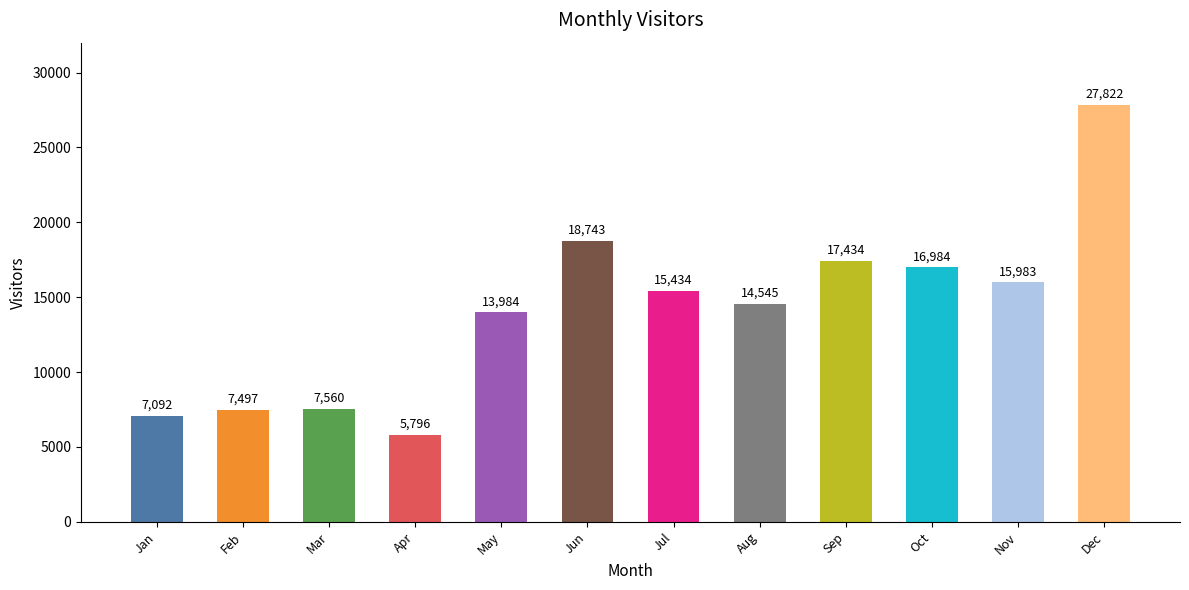

Reading left to right, what are all the values shown in this chart?

Jan=7092	Feb=7497	Mar=7560	Apr=5796	May=13984	Jun=18743	Jul=15434	Aug=14545	Sep=17434	Oct=16984	Nov=15983	Dec=27822